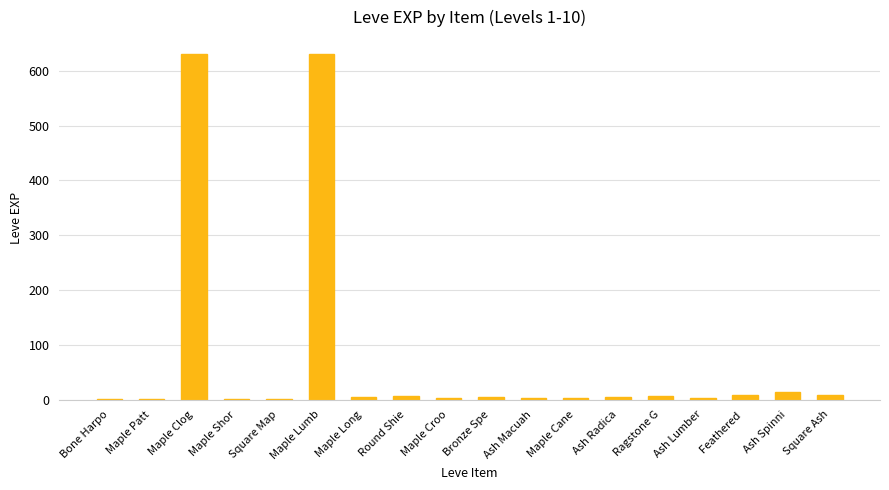

What is the greatest value displayed?

630